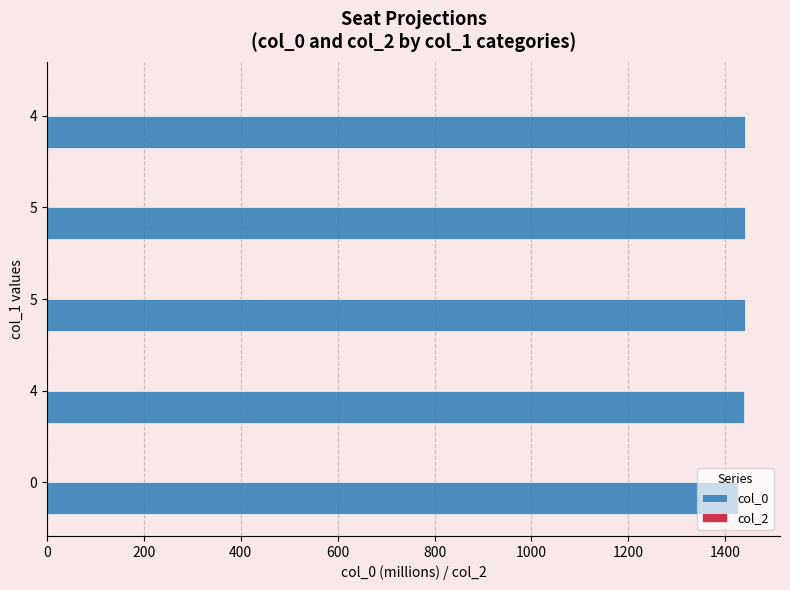

How many data points does each series have?

5